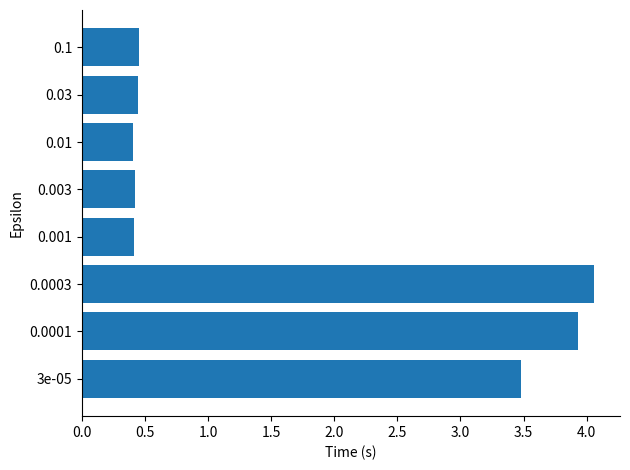

How many values are between 0 and 3?

5